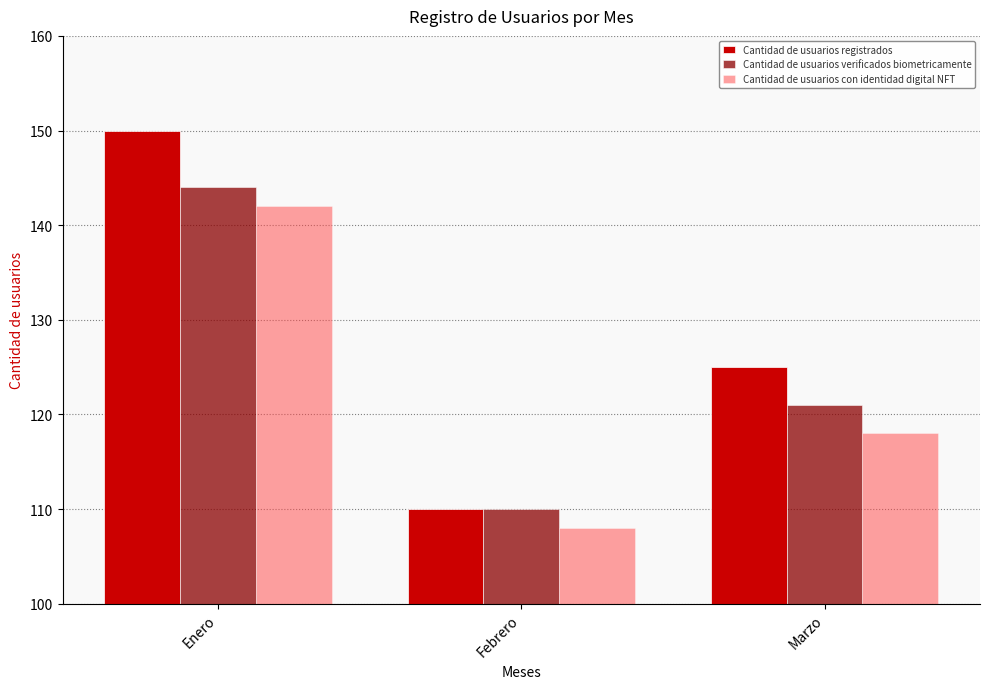

Reading left to right, list all the values displayed in this chart.

Cantidad de usuarios registrados: Enero=150	Febrero=110	Marzo=125
Cantidad de usuarios verificados biometricamente: Enero=144	Febrero=110	Marzo=121
Cantidad de usuarios con identidad digital NFT: Enero=142	Febrero=108	Marzo=118